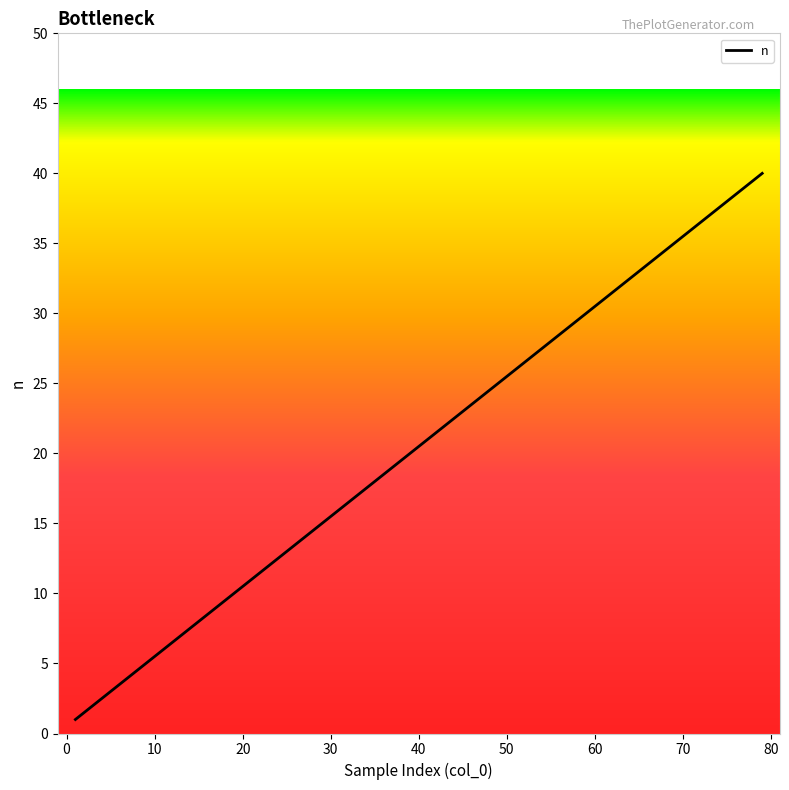

What is the difference between the maximum and minimum values?

39